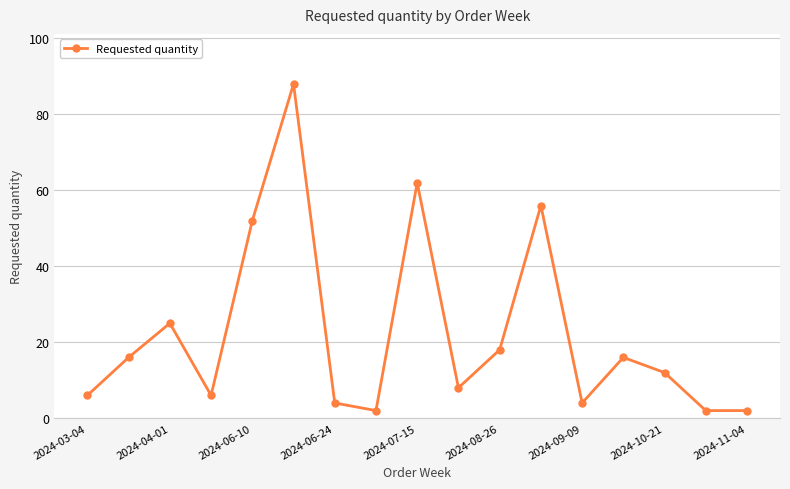

What is the maximum value shown in the chart?

88